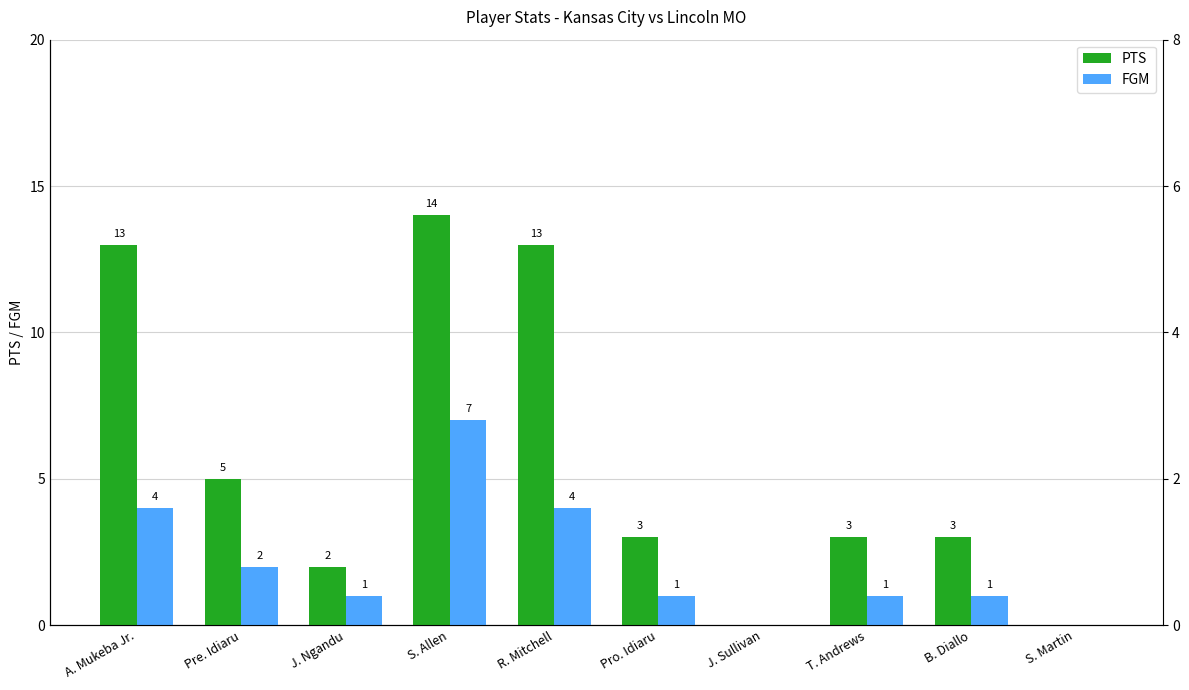

Which series changed the most between J. Ngandu and Pro. Idiaru?

PTS